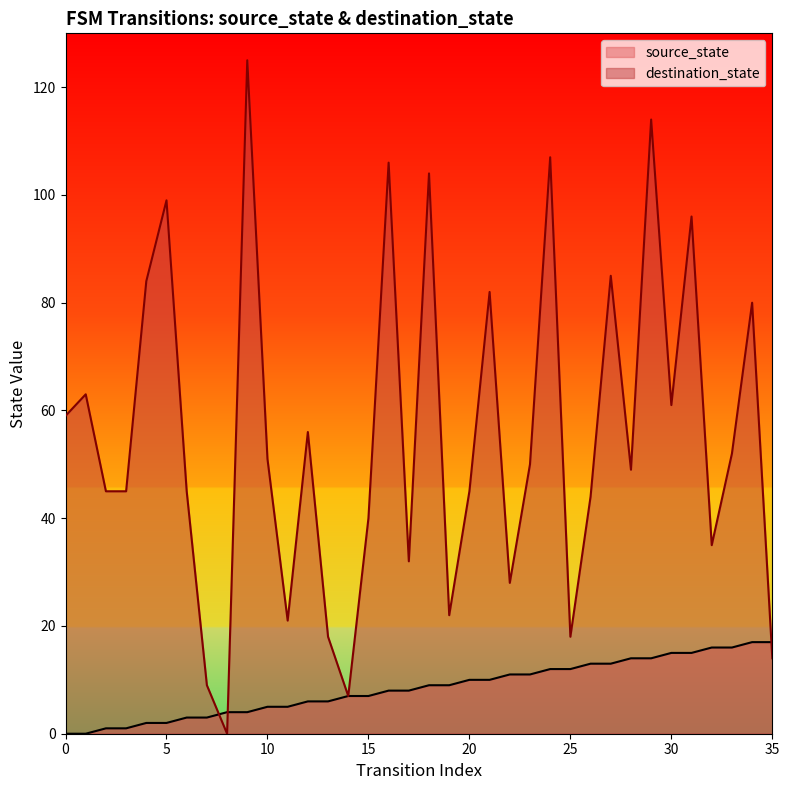

What is the greatest value displayed?

125